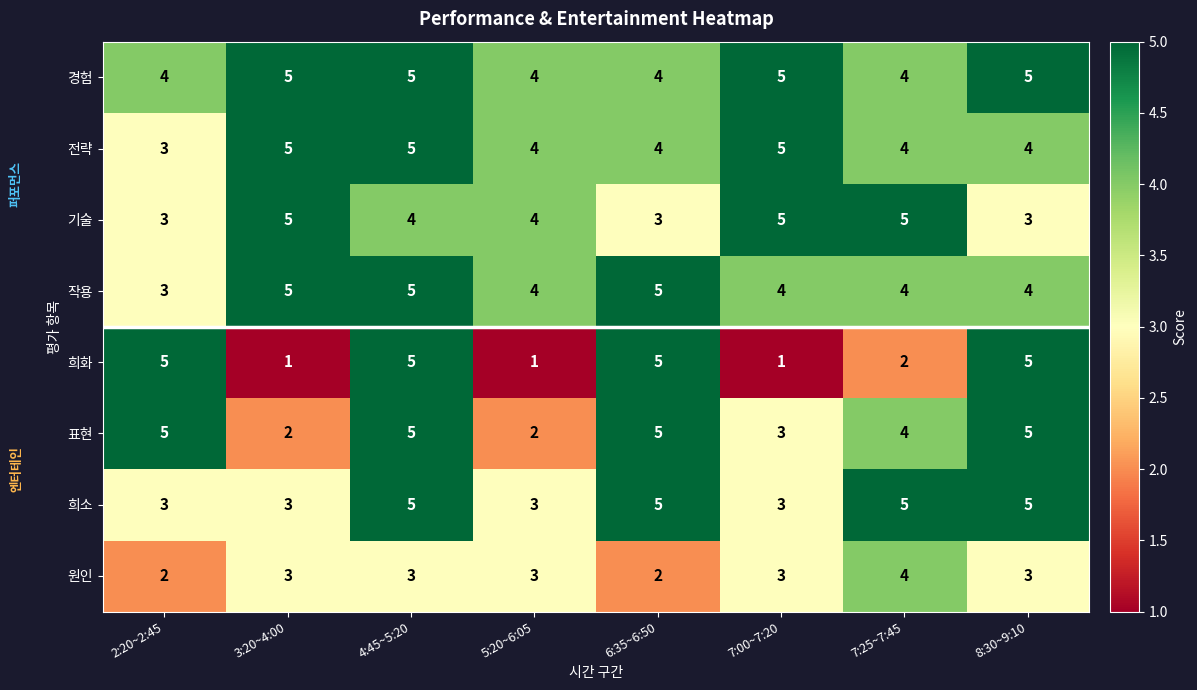

Which series has the largest total across all categories?

경험